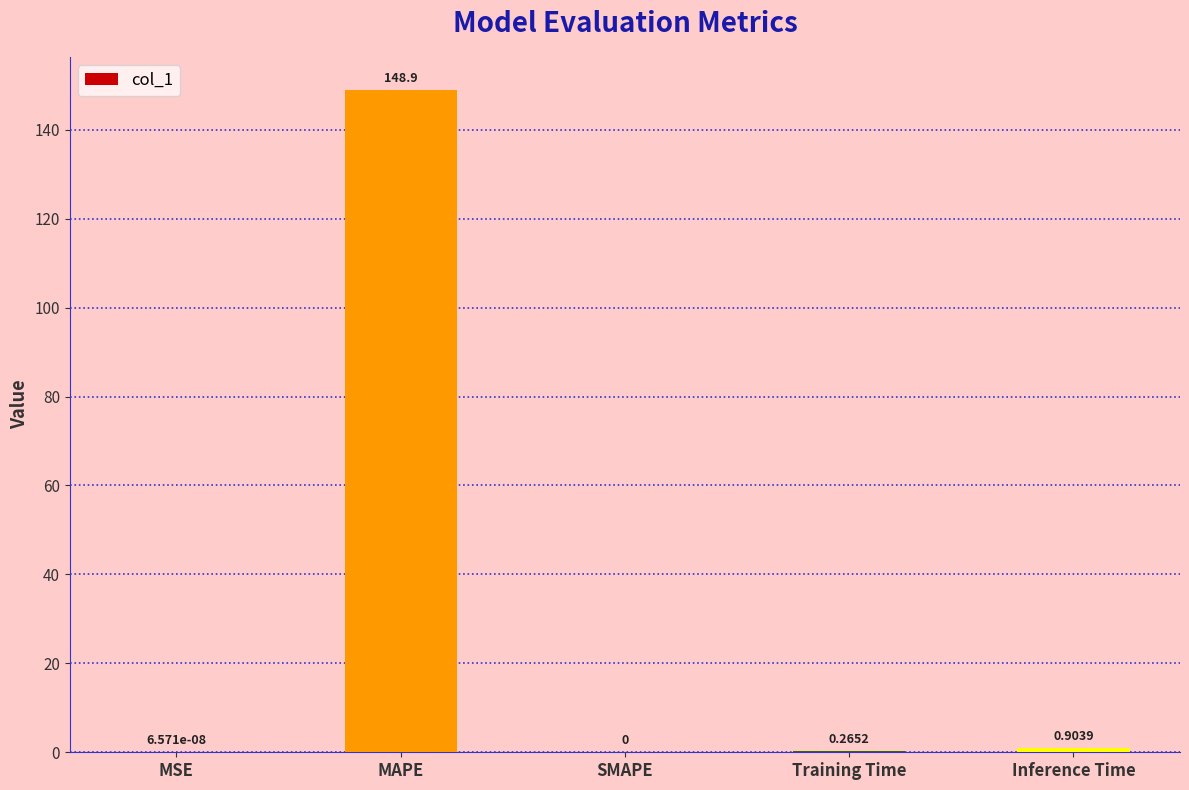

Which category has the highest value across all series?

MAPE